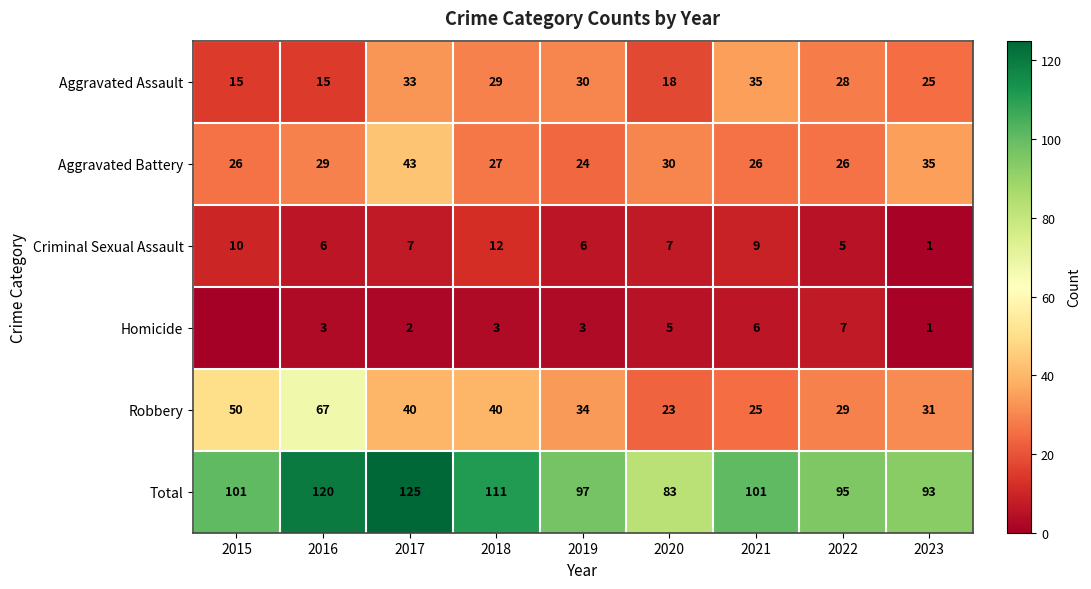

What is the maximum value shown in the chart?

125